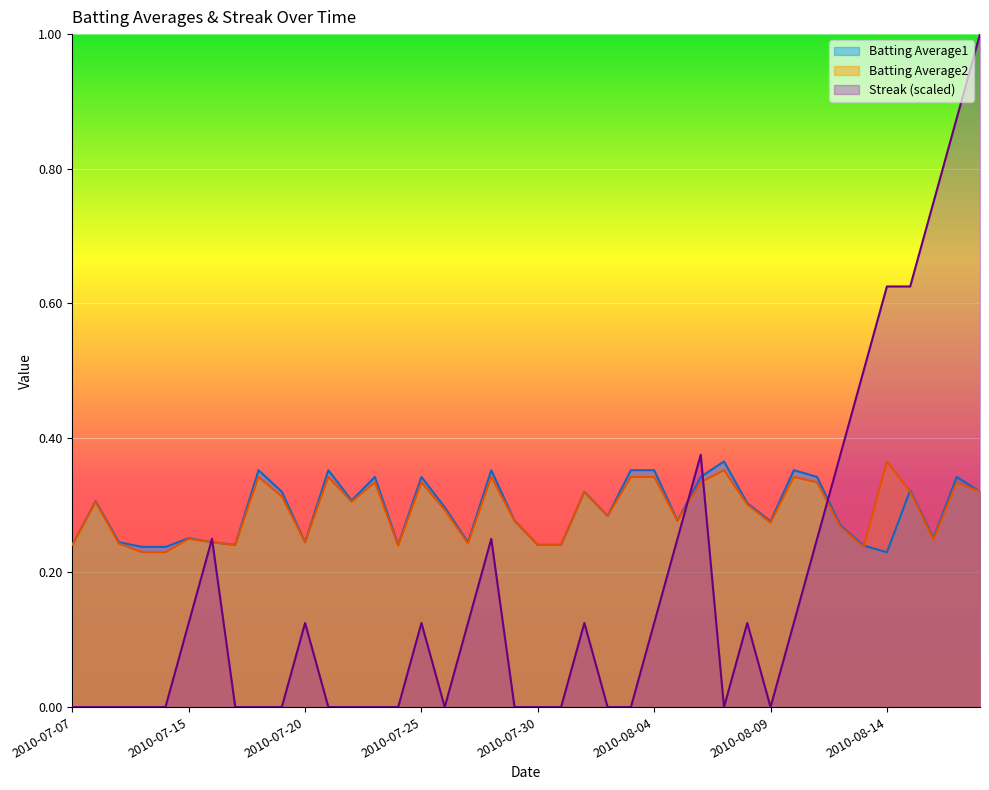

Where do Streak and Batting Average2 first cross each other?

2010-07-15 and 2010-07-16